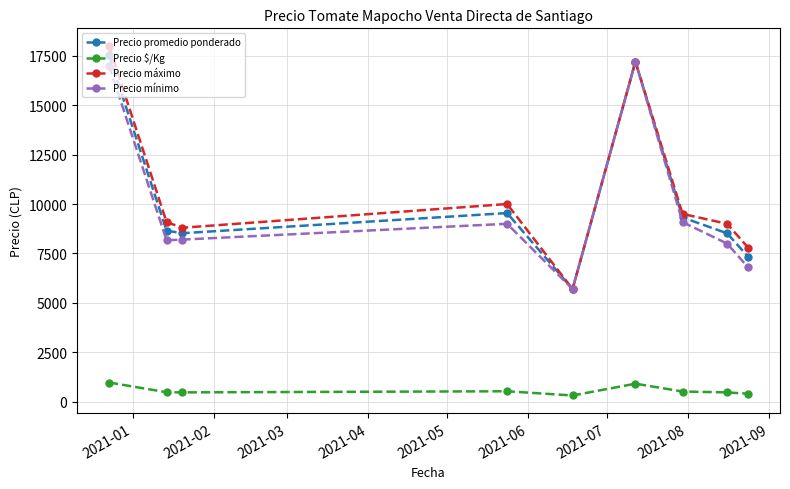

At how many categories does at least one series exceed 3315?

9